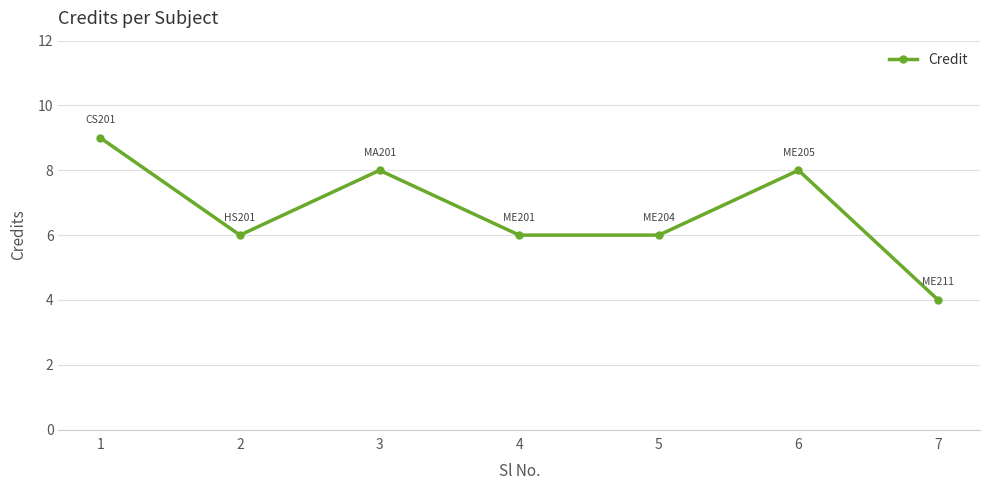

Reading left to right, extract all data points from this chart.

1=9	2=6	3=8	4=6	5=6	6=8	7=4